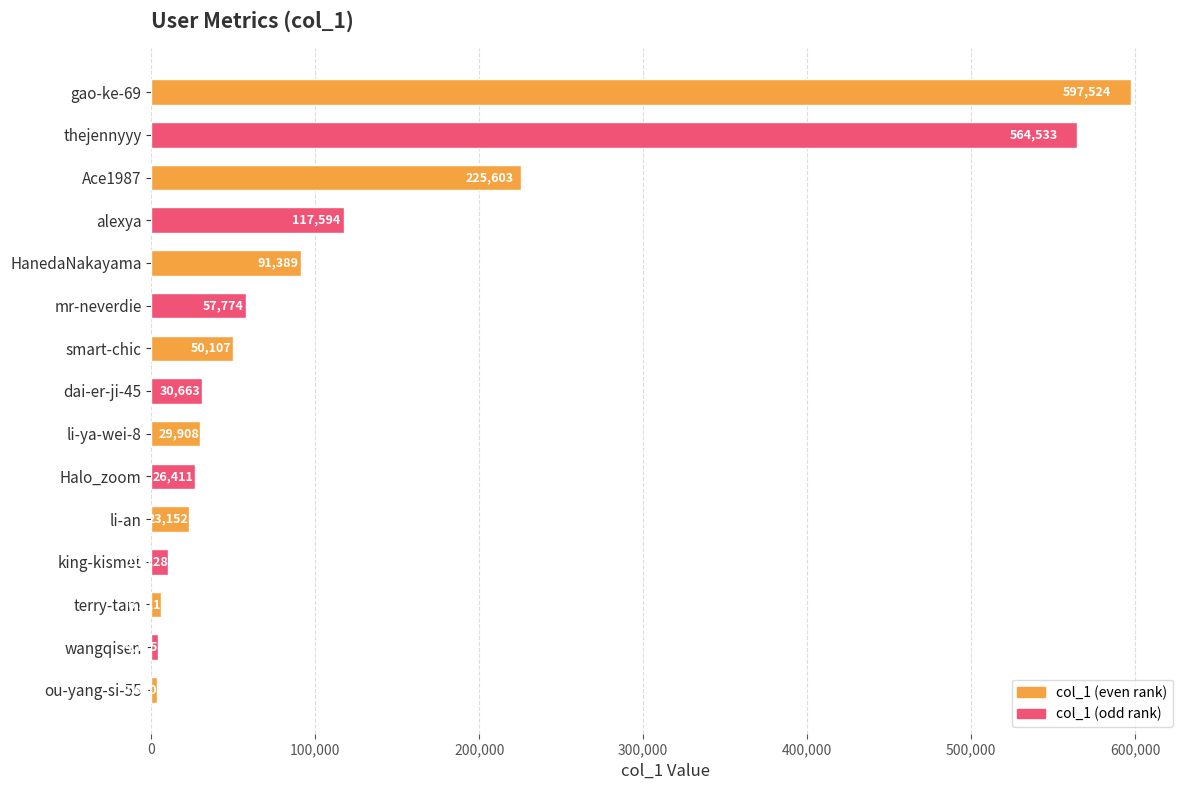

What is the difference between the values at gao-ke-69 and li-ya-wei-8?

567616